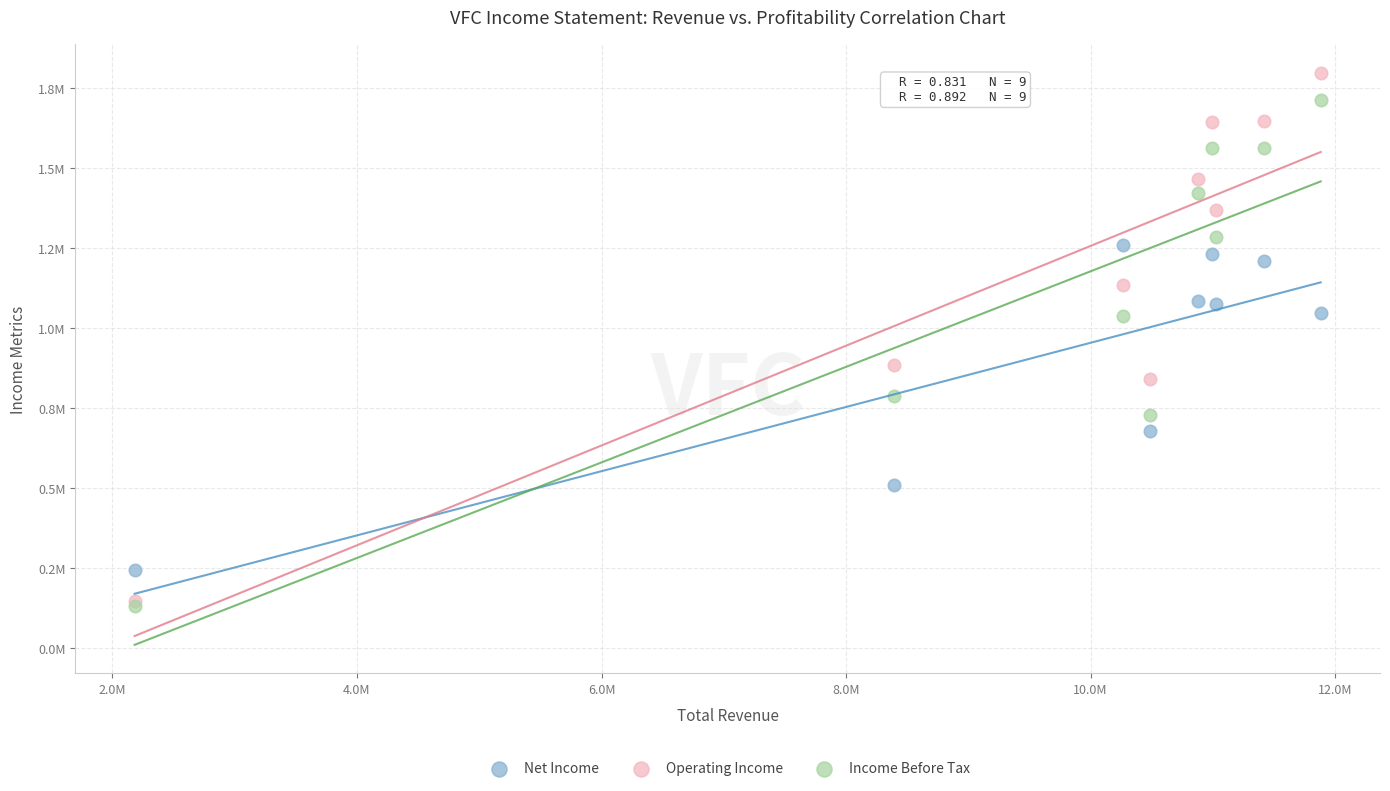

Which series has the widest spread of Y values?

Operating Income